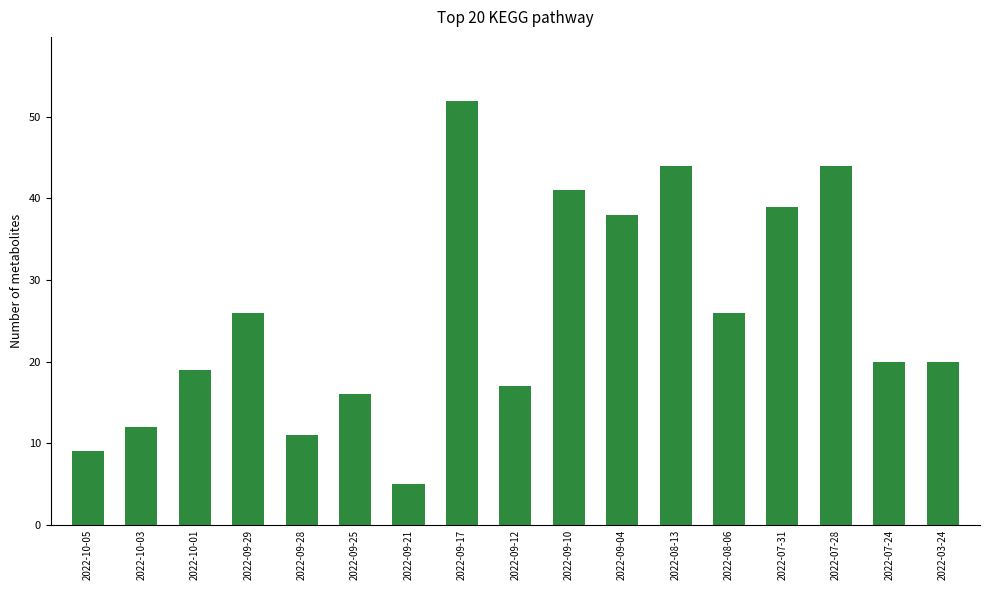

What is the value of the 4th bar from the left?

26